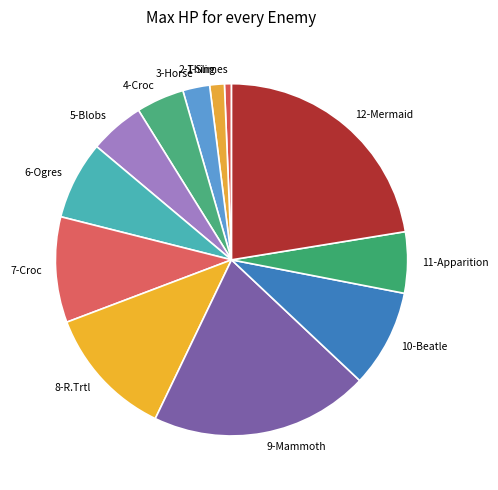

Is it true that 10-Beatle is 9% of the pie?

True